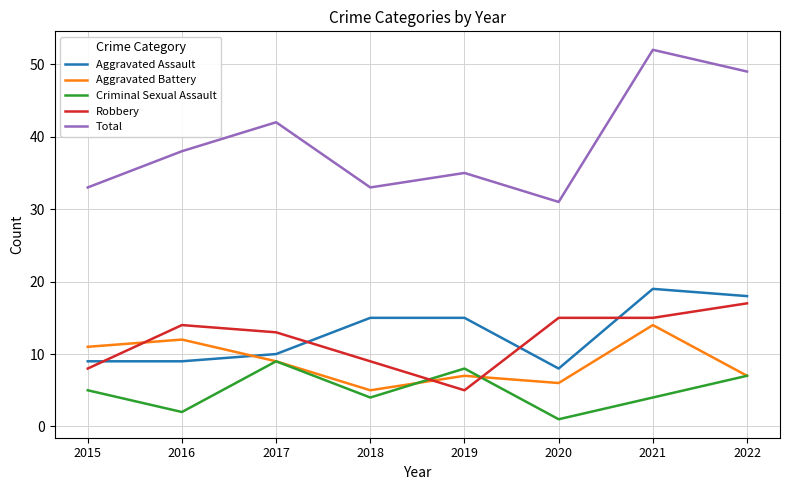

How many categories are shown in the chart?

8